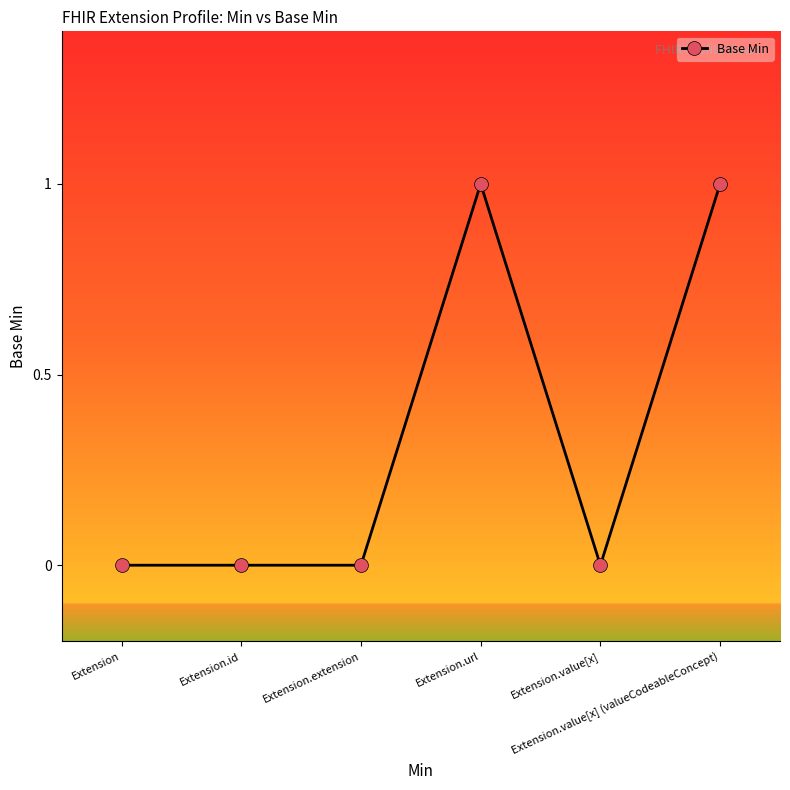

Reading left to right, extract all data points from this chart.

Extension=0	Extension.id=0	Extension.extension=0	Extension.url=1	Extension.value[x]=0	Extension.value[x] (valueCodeableConcept)=1